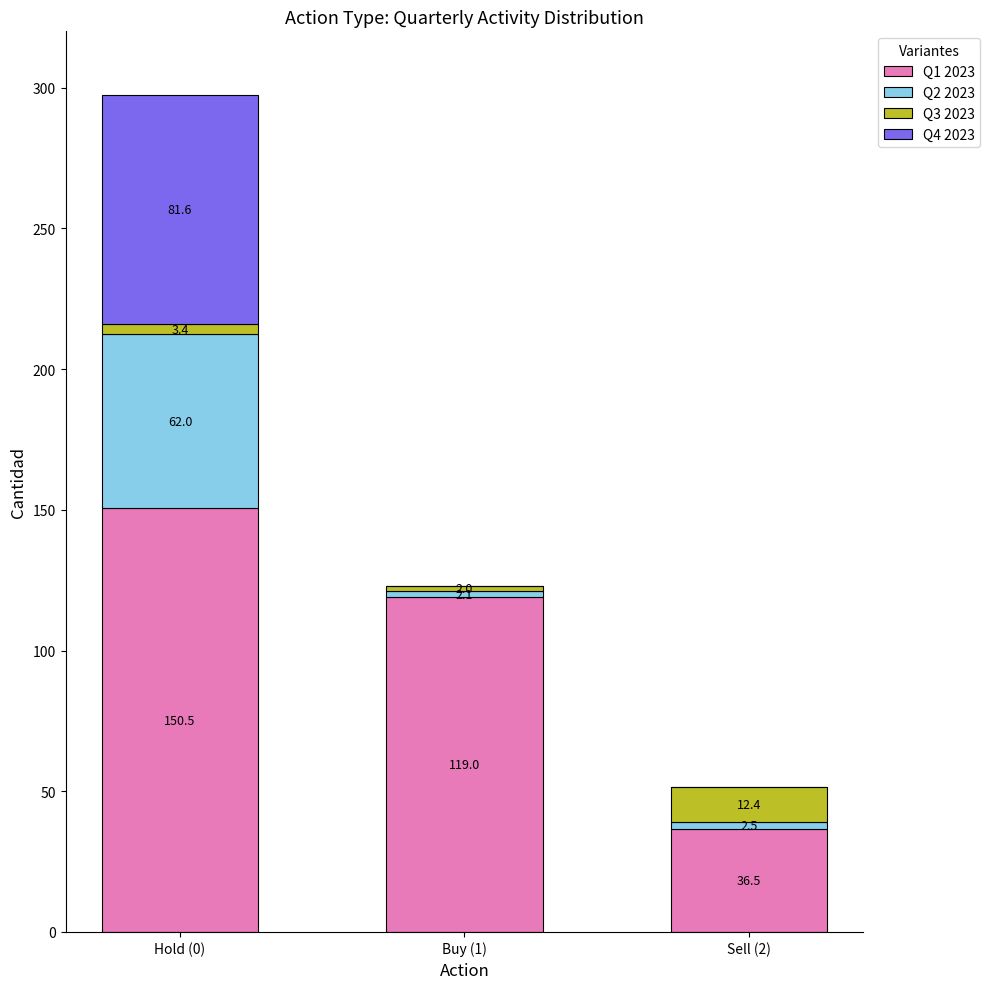

How many data points does each series have?

3